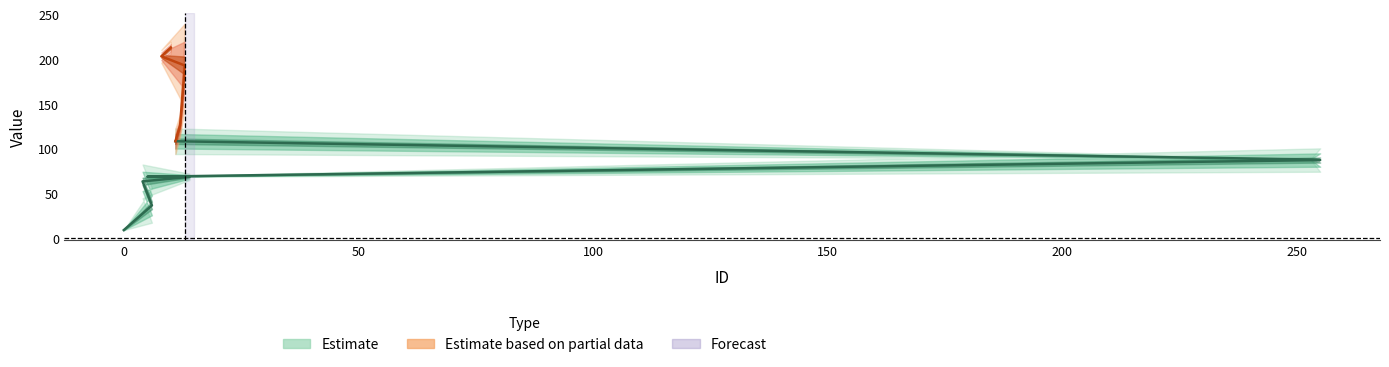

What is the label of the 5th point from the right?

11